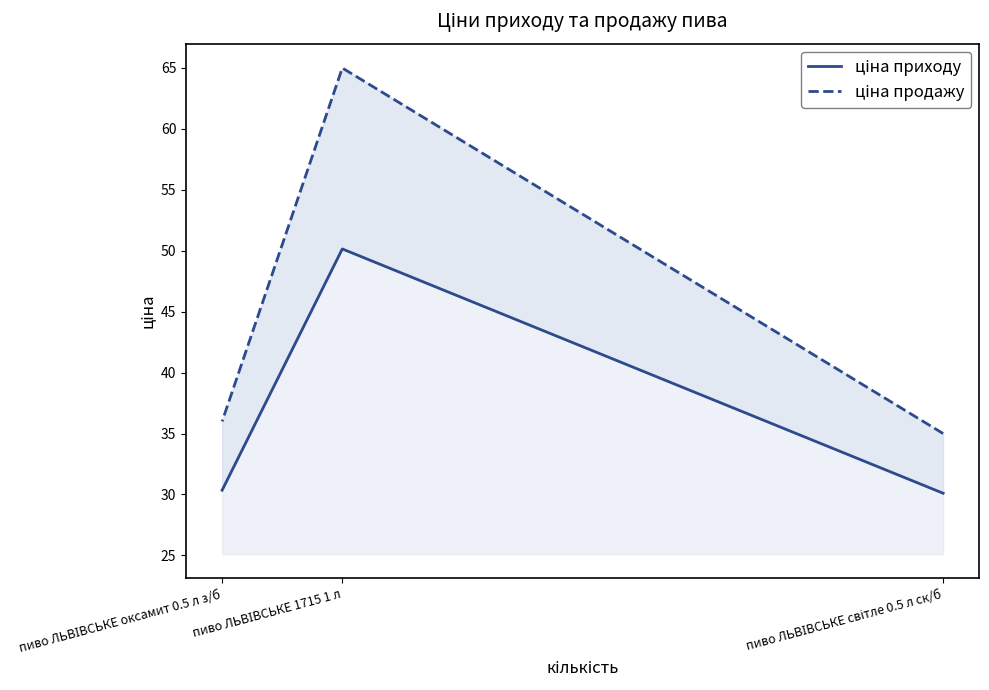

The value of ціна приходу at пиво ЛЬВІВСЬКЕ оксамит 0.5 л з/б is 30.4. True or false?

True